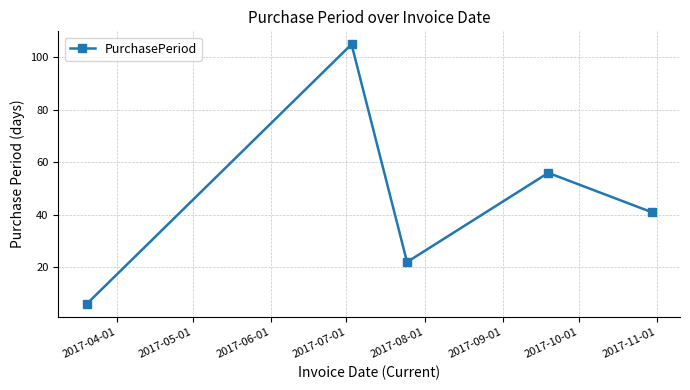

True or false: there are more than 2 points higher than both neighbors.

False